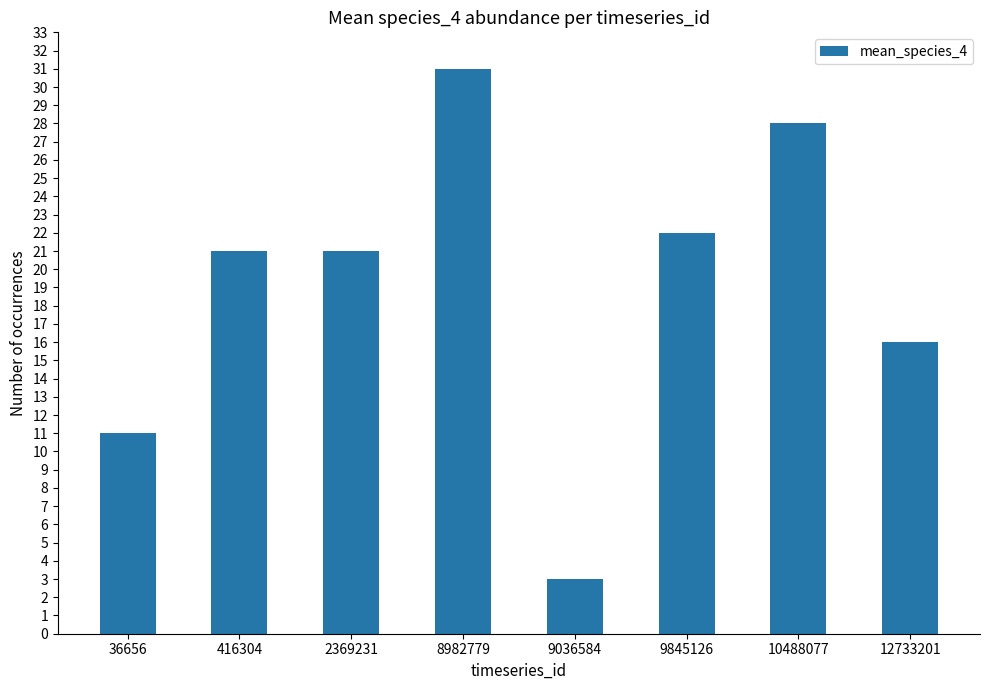

What is the ratio of the value at 36656 to the value at 2369231?

0.5